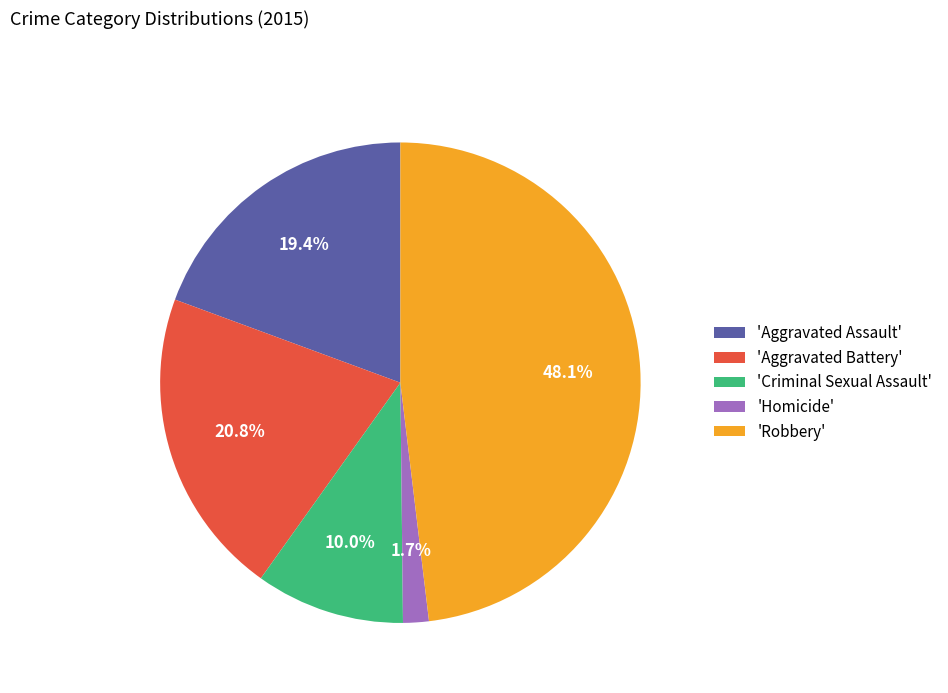

Between 'Criminal Sexual Assault' and 'Homicide', which is larger?

'Criminal Sexual Assault'